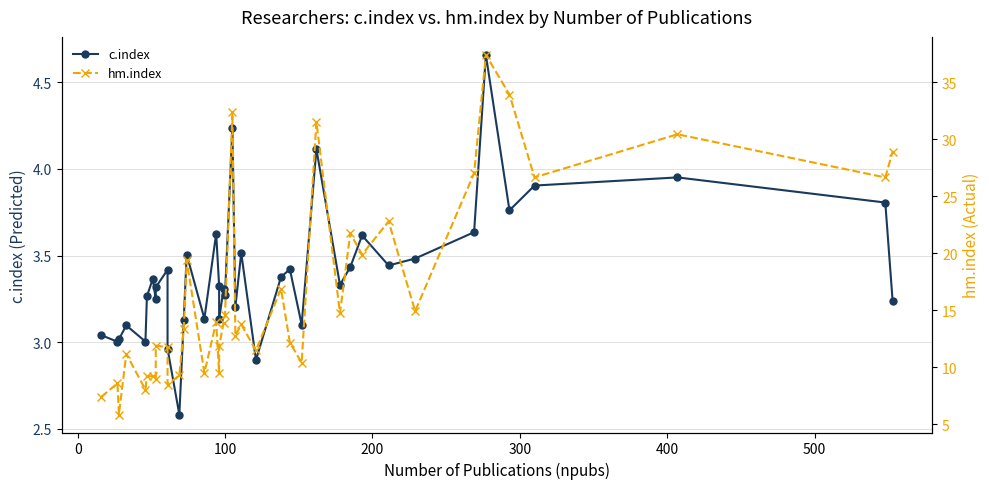

What are all the series names shown in the legend?

c.index, hm.index